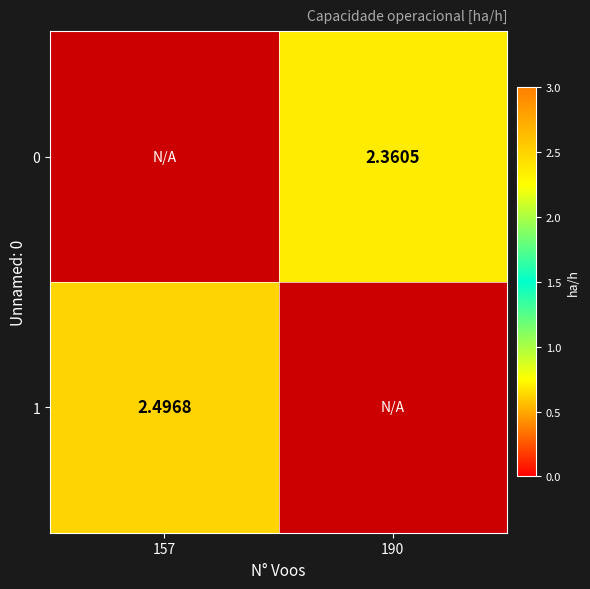

Is the value of 0 at 190 greater than the value of 1 at 157?

No